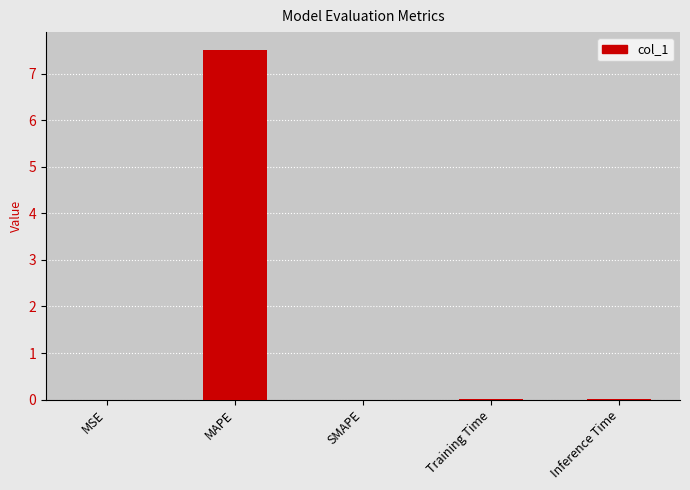

At which category does the chart reach its peak across all series?

MAPE